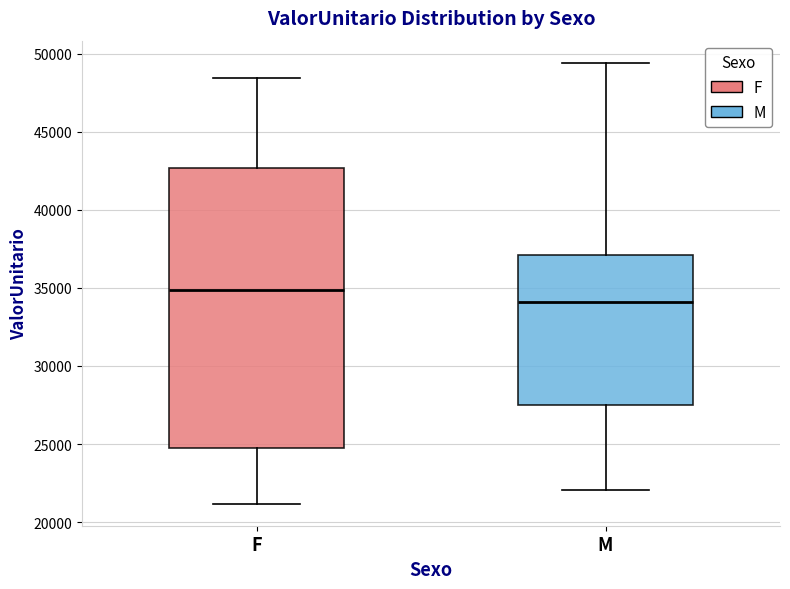

Where does the lower whisker of the box for M end on the y-axis? The values are not printed on the chart, so give them approximately, as read against the axis.

22000